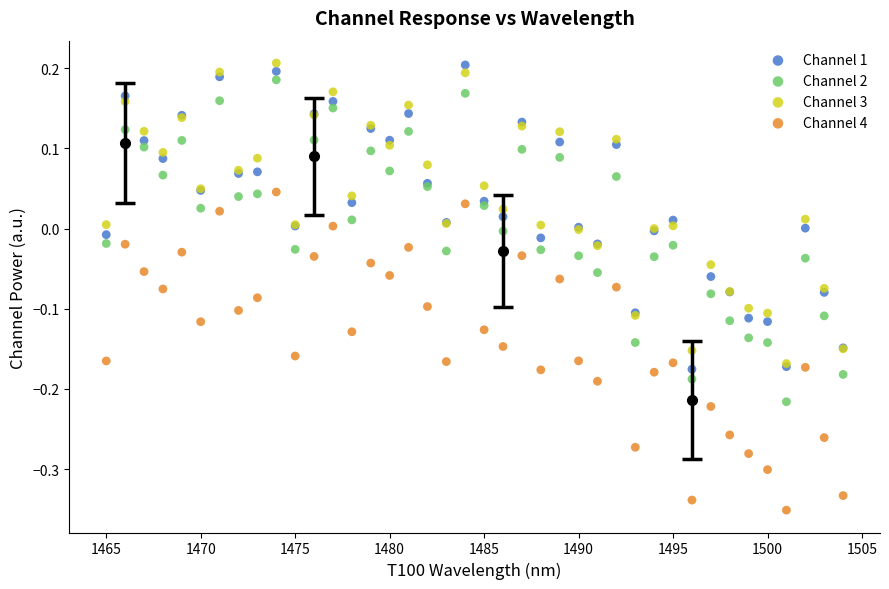

Which series has the widest spread of Y values?

Channel 2